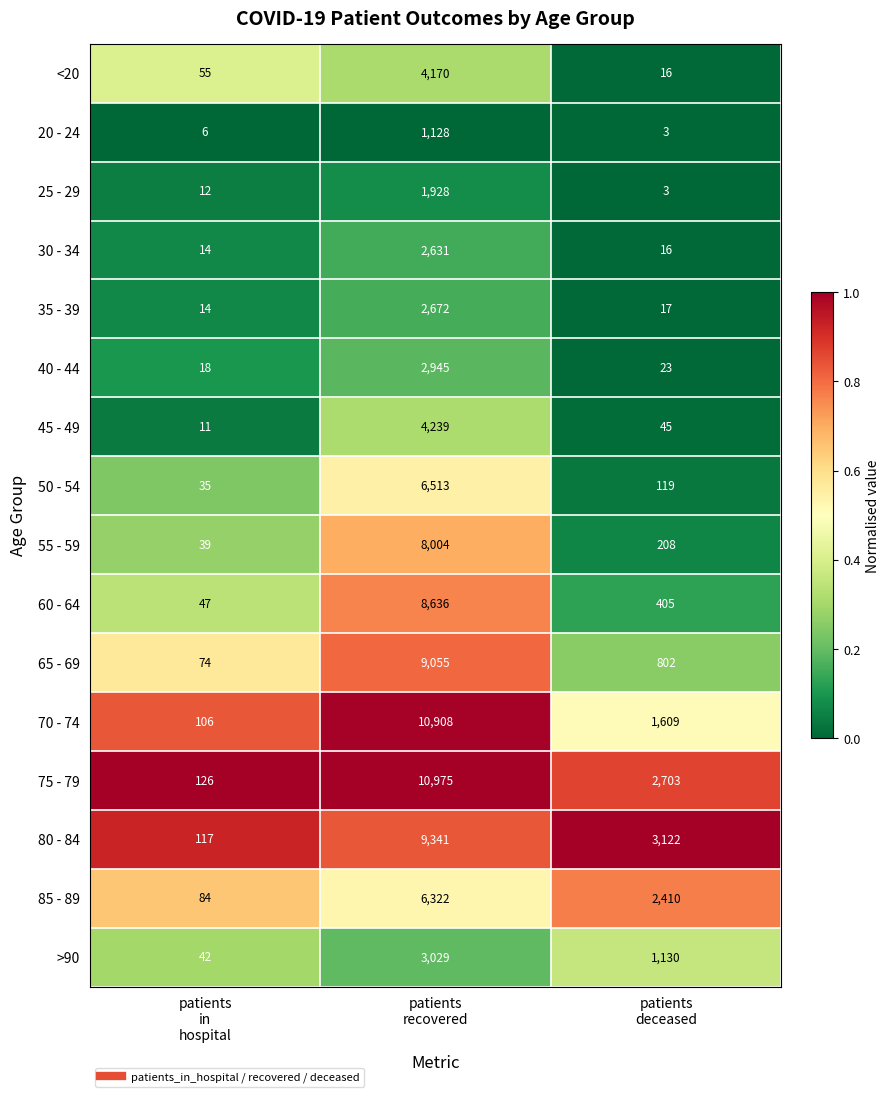

What is the difference between the maximum and minimum values in the 70 - 74 series?

10802